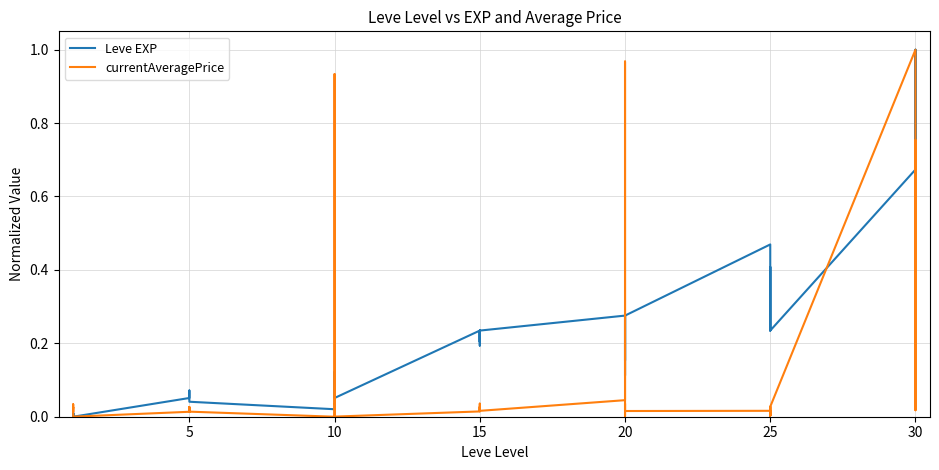

Which series has the largest range (max minus min)?

Leve EXP